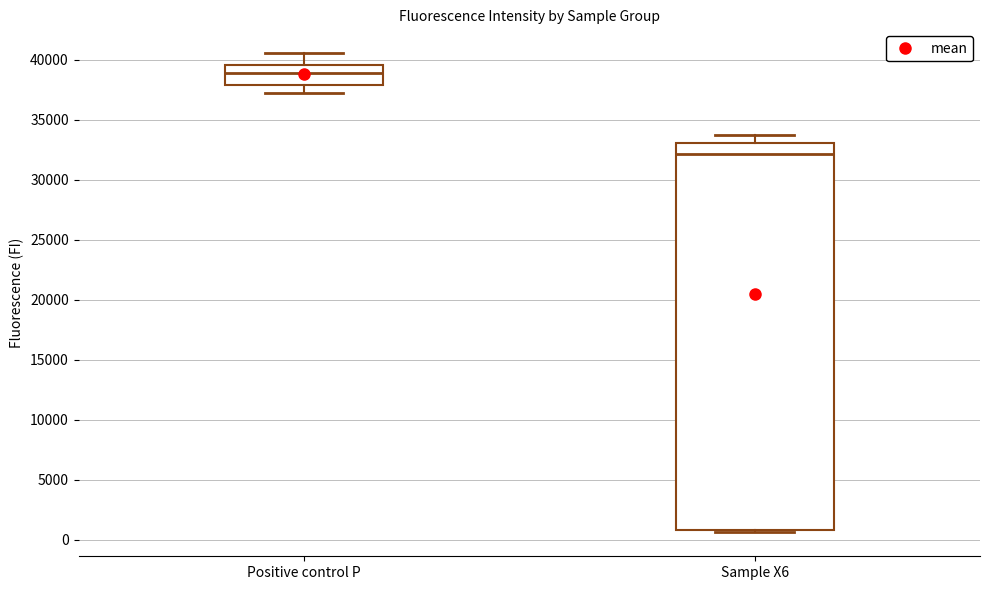

Which box has the lowest median line?

Sample X6